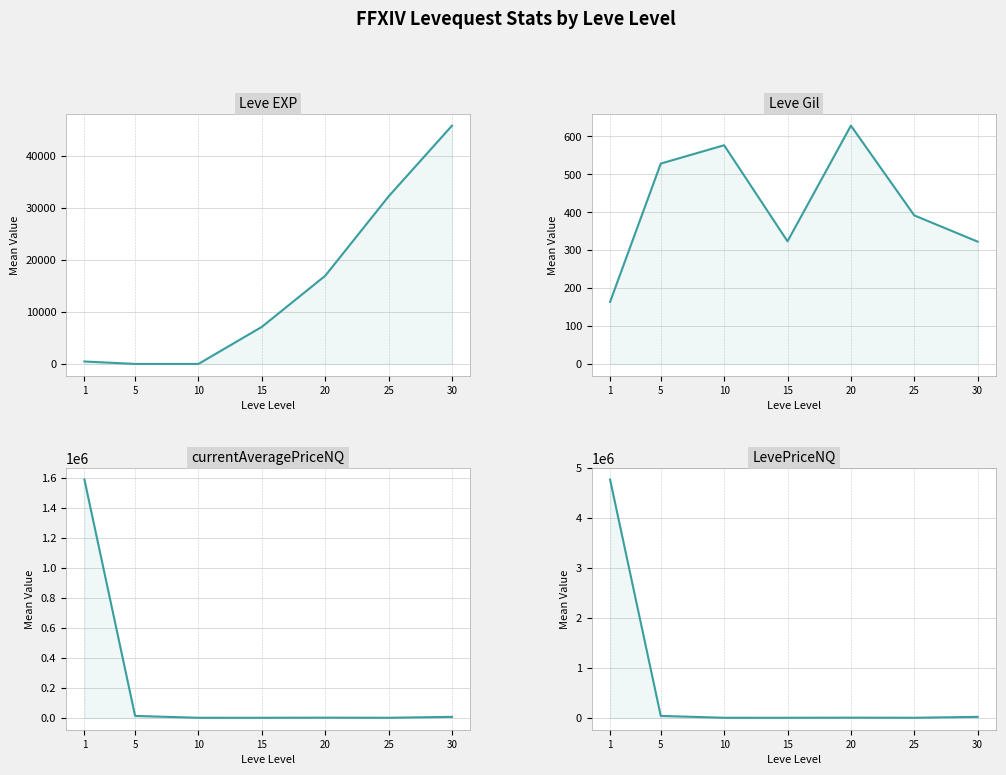

How many intersections are there between Leve Gil and Leve EXP?

2